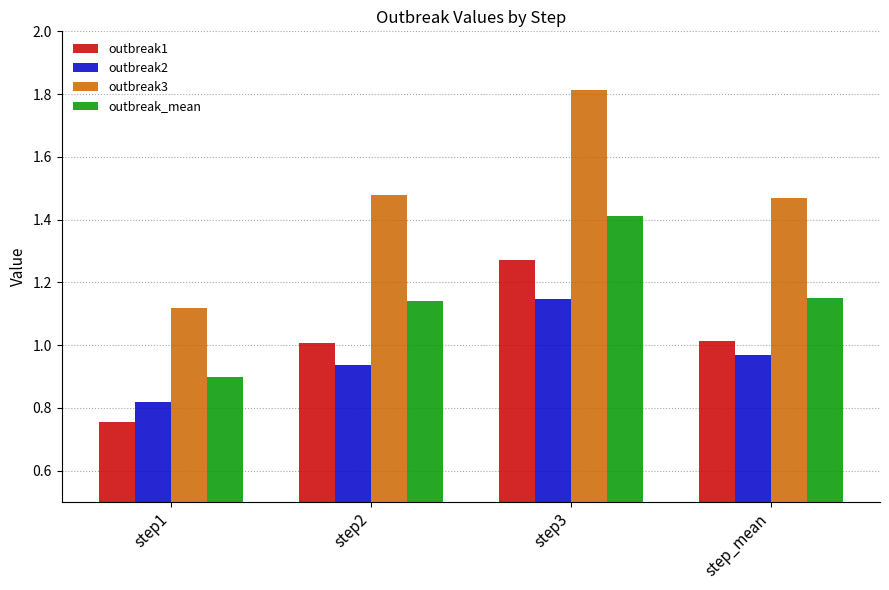

Count the number of categories in the chart.

4